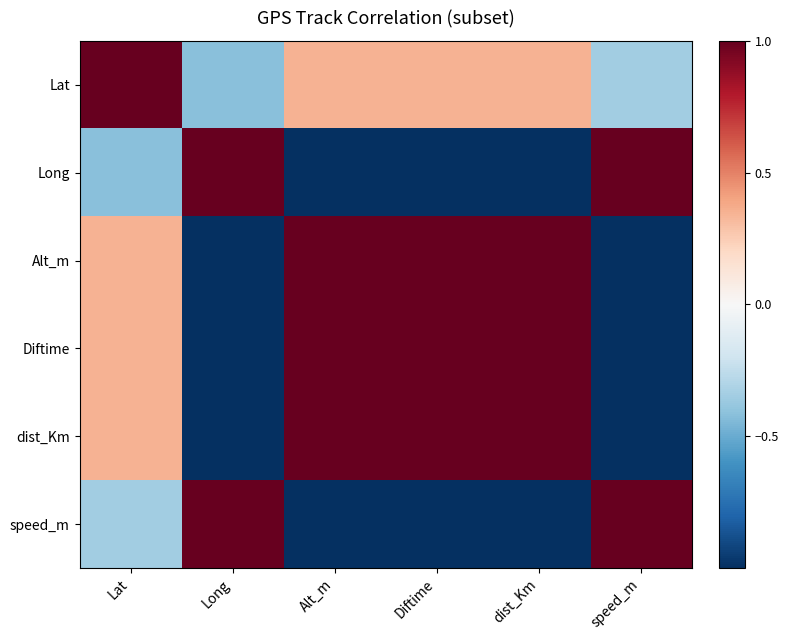

At Diftime, list the series in order from smallest to largest.

speed_m, Long, Lat, dist_Km, Alt_m, Diftime